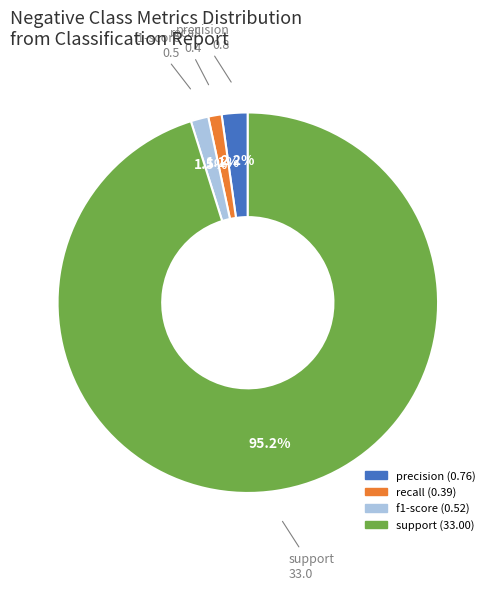

What is the majority slice?

support